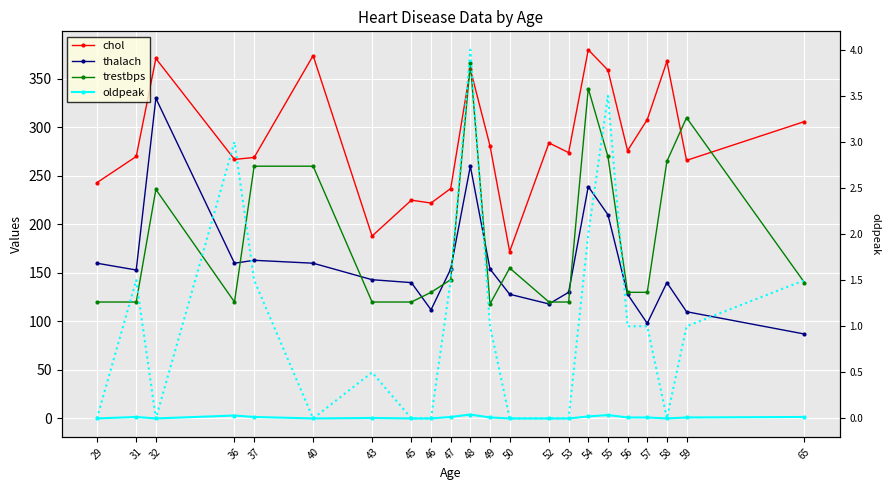

Reading left to right, transcribe all the data shown in this chart.

chol: 243.0	270.0	371.0	267.0	269.0	374.0	188.0	225.0	222.0	237.0	360.0	281.0	172.0	284.0	274.0	380.0	359.0	276.0	308.0	368.0	266.0	306.0
thalach: 160.0	153.0	330.0	160.0	163.0	160.0	143.0	140.0	112.0	154.0	260.0	154.0	128.0	118.0	130.0	239.0	210.0	128.0	98.0	140.0	110.0	87.0
trestbps: 120.0	120.0	236.0	120.0	260.0	260.0	120.0	120.0	130.0	143.0	366.0	118.0	155.0	120.0	120.0	340.0	270.0	130.0	130.0	265.0	310.0	140.0
oldpeak: 0.0	1.5	0.0	3.0	1.5	0.0	0.5	0.0	0.0	1.5	4.0	1.0	0.0	0.0	0.0	2.0	3.5	1.0	1.0	0.0	1.0	1.5
oldpeak_right: 0.0	1.5	0.0	3.0	1.5	0.0	0.5	0.0	0.0	1.5	4.0	1.0	0.0	0.0	0.0	2.0	3.5	1.0	1.0	0.0	1.0	1.5